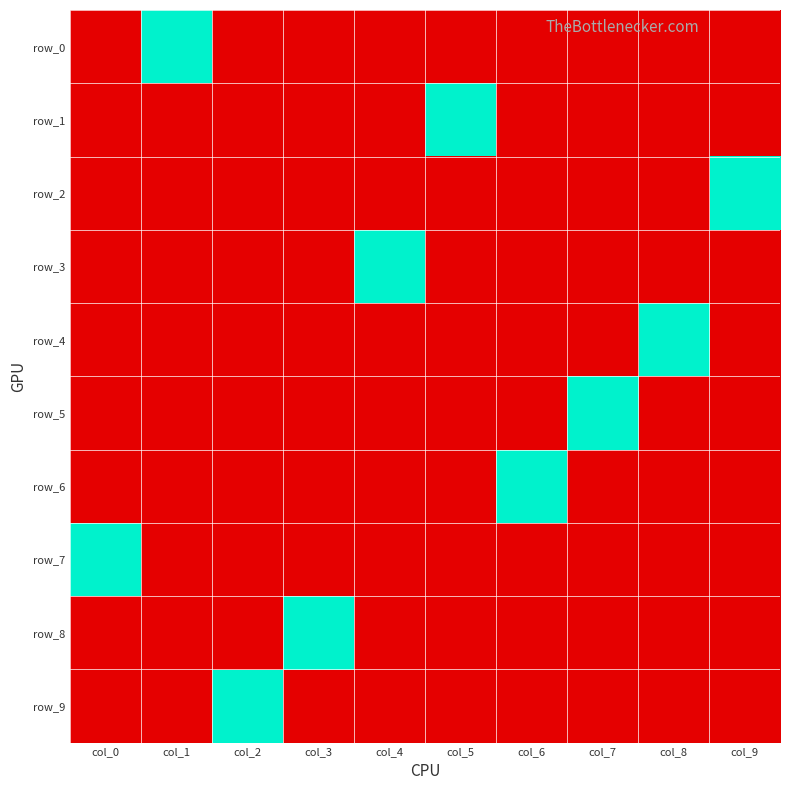

Where is row_4 nearest to the value 0?

col_0